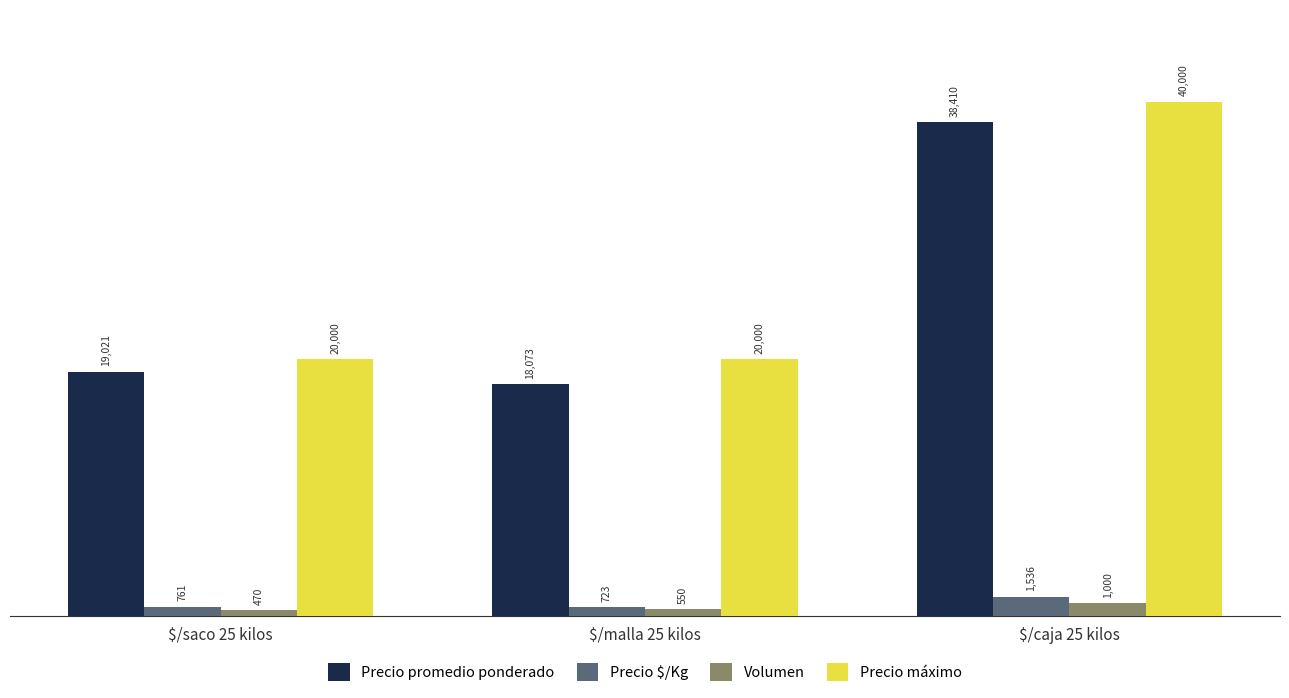

What is the label of the 3rd bar from the left?

$/caja 25 kilos